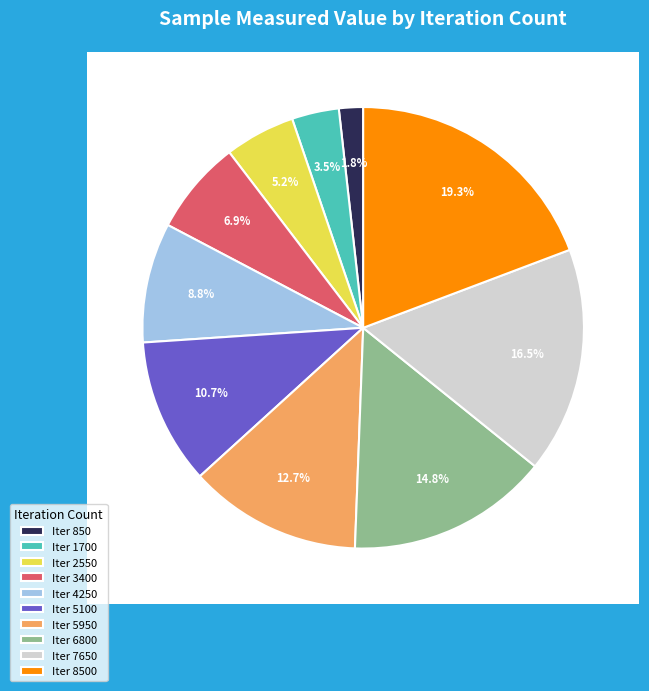

How many slices are in this pie chart?

10